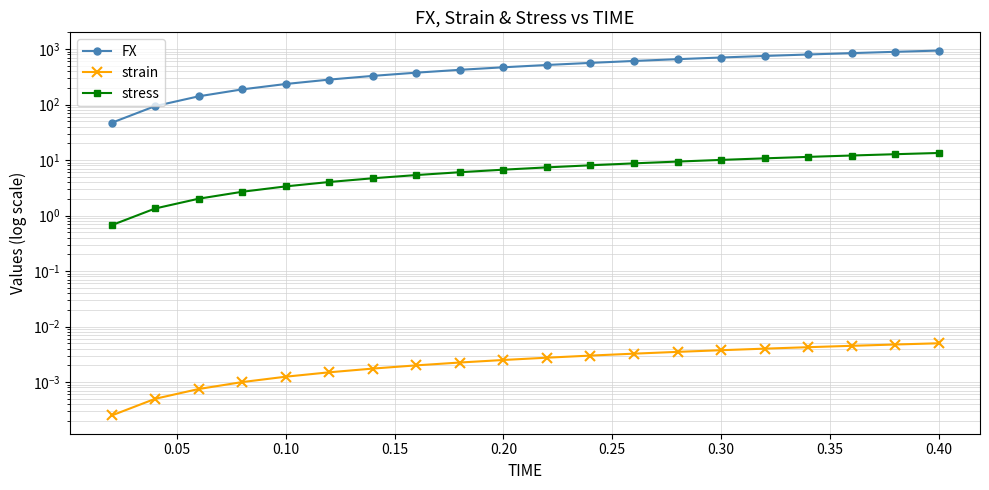

How many data points in FX are above 517?

10